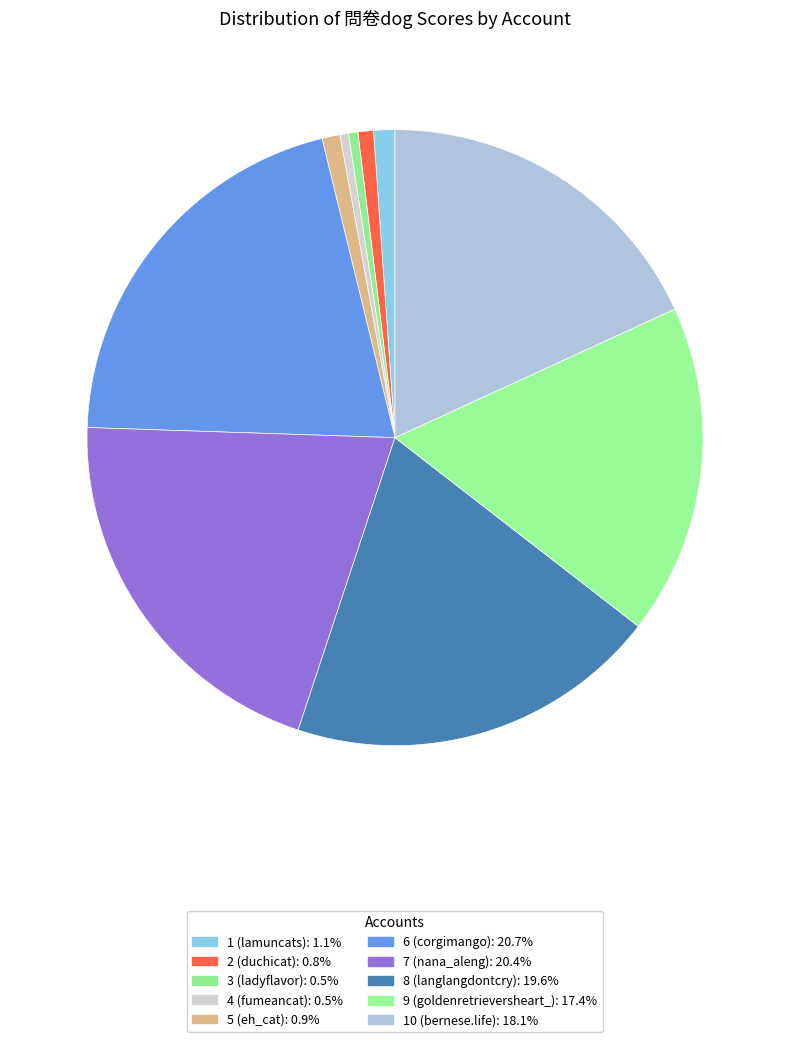

Count the number of slices in the pie.

10